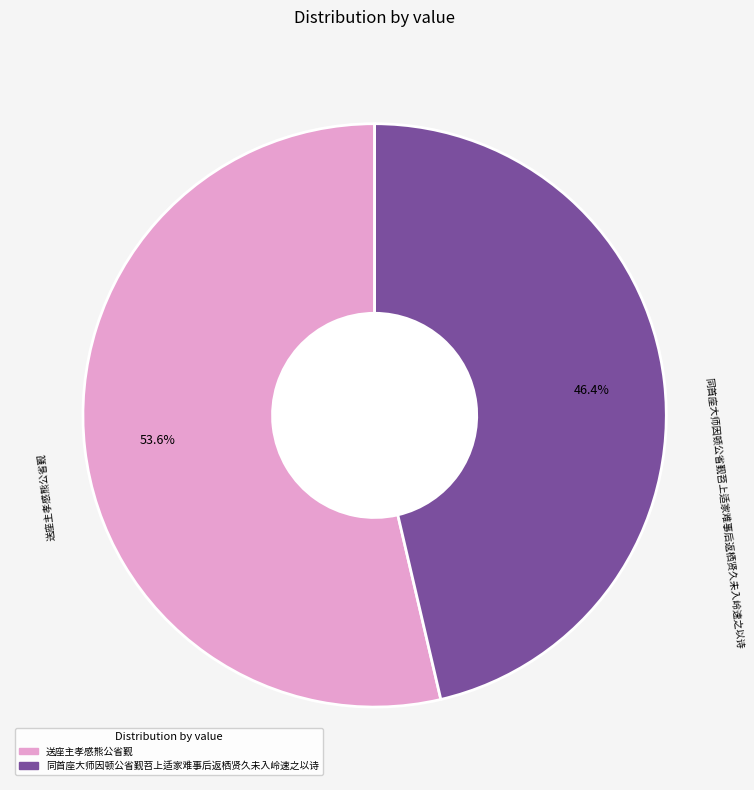

How many segments does this pie chart have?

2